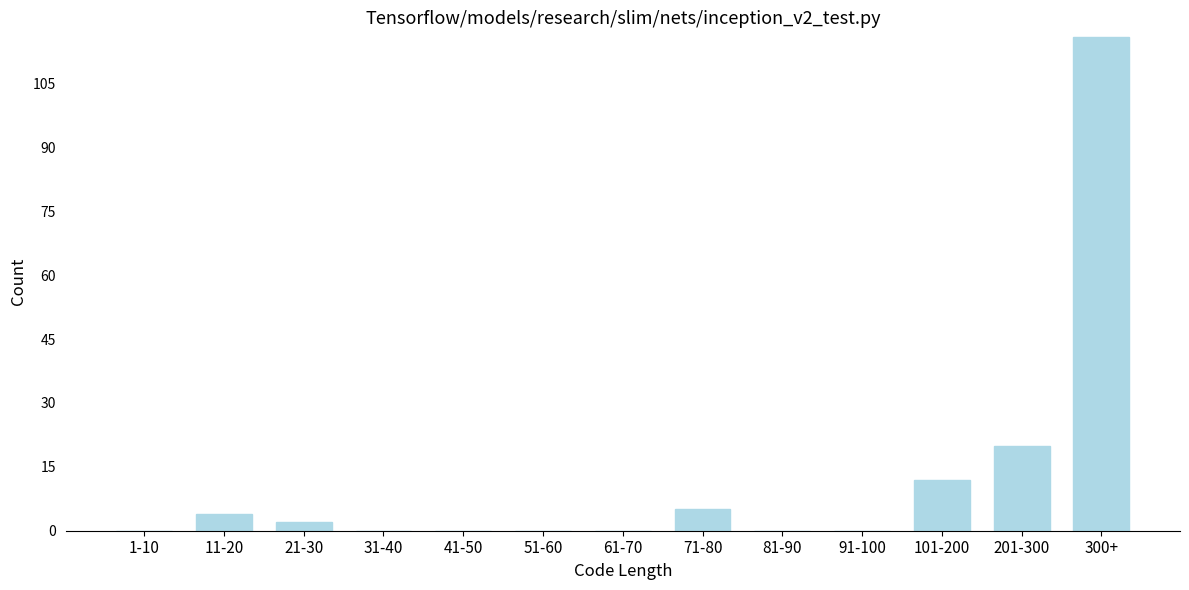

Reading left to right, list all the values displayed in this chart.

1-10=0	11-20=4	21-30=2	31-40=0	41-50=0	51-60=0	61-70=0	71-80=5	81-90=0	91-100=0	101-200=12	201-300=20	300+=116